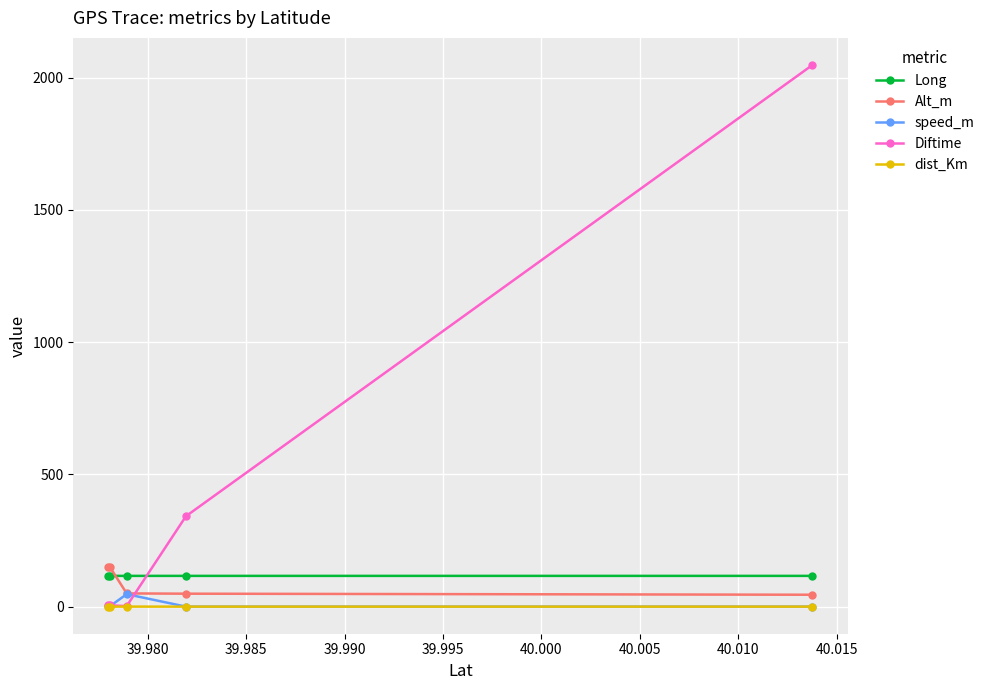

True or false: Diftime has more than 2 points higher than both neighbors.

False